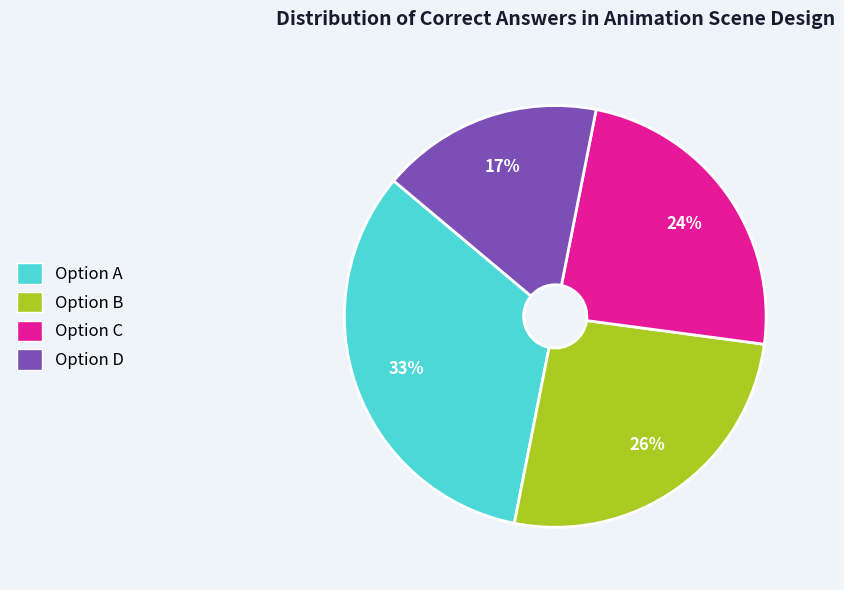

To the nearest percent, what is the average slice percentage?

25%